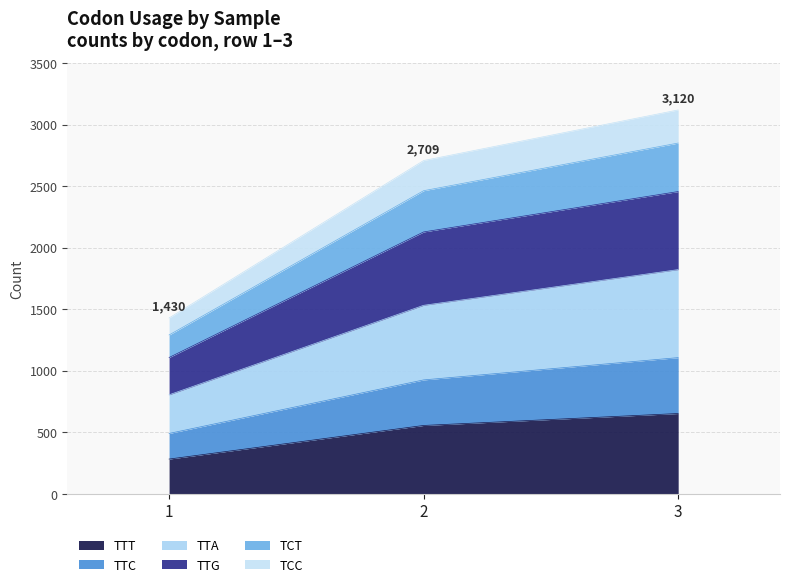

How many data points in TTA are less than 1533?

1